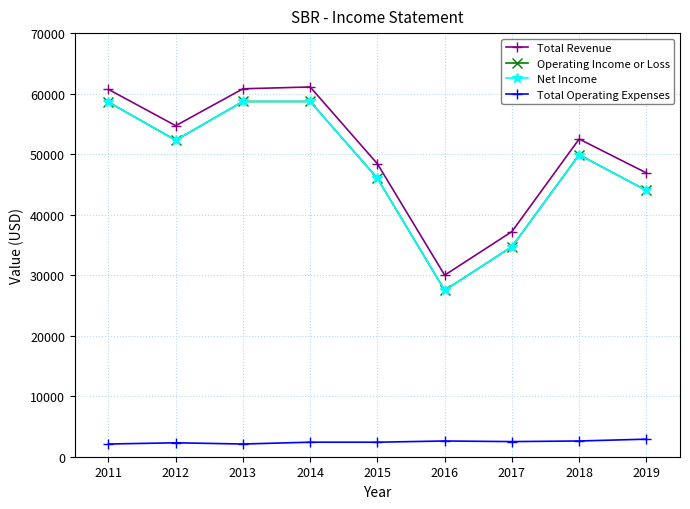

Does the chart have visible grid lines?

Yes